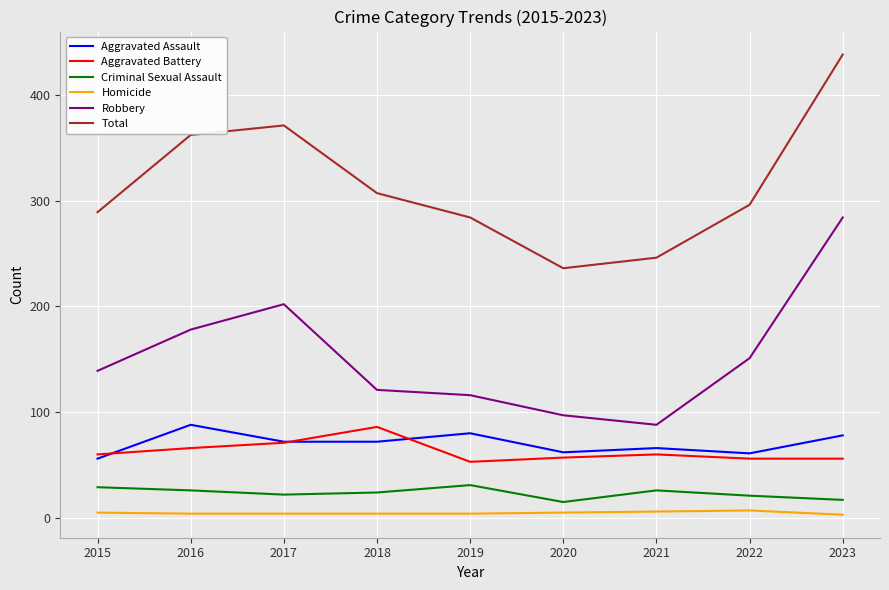

What is the lowest value of the Criminal Sexual Assault series?

15